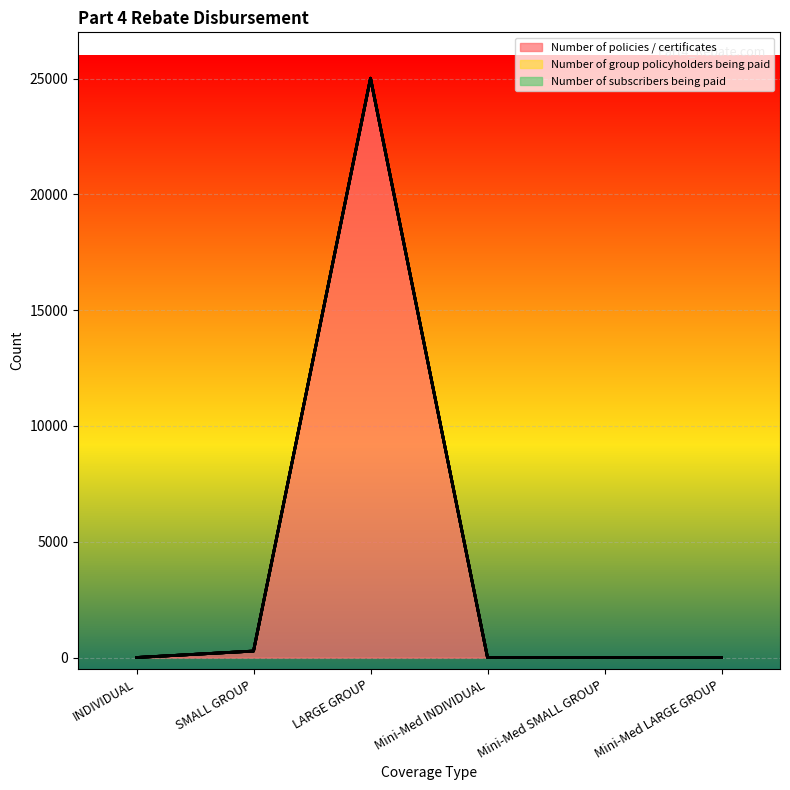

The Number of policies / certificates series shows 0 at Mini-Med SMALL GROUP. True or false?

True